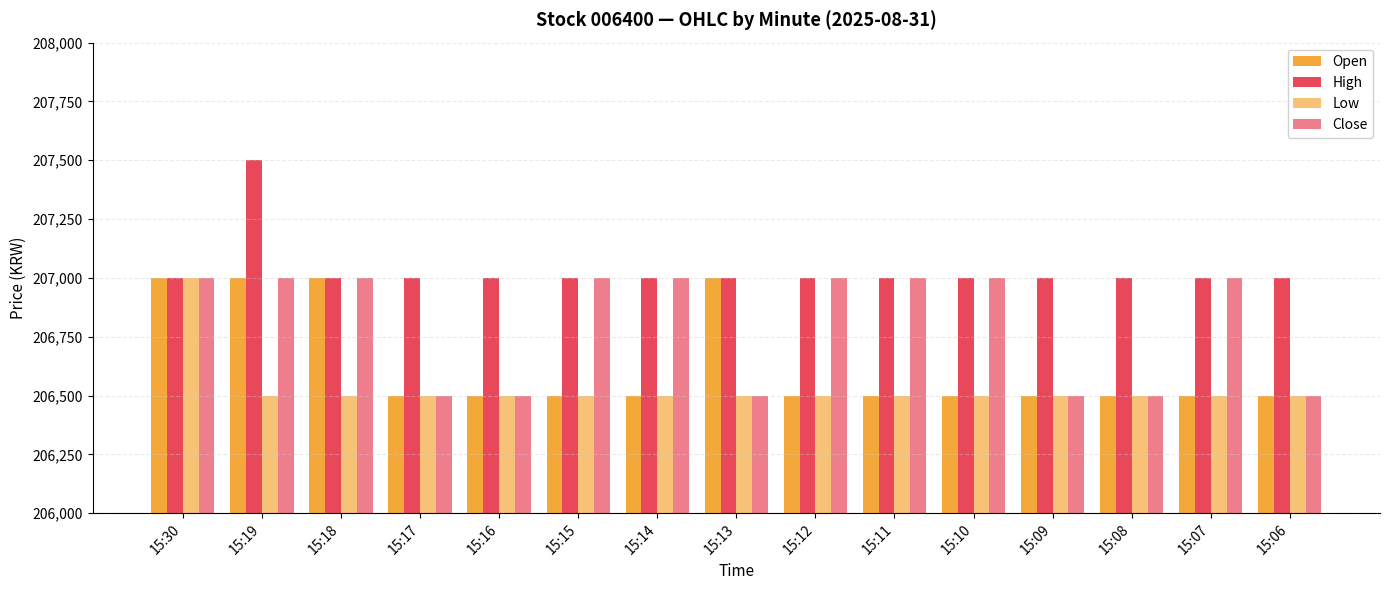

How many bars are there in each group?

4